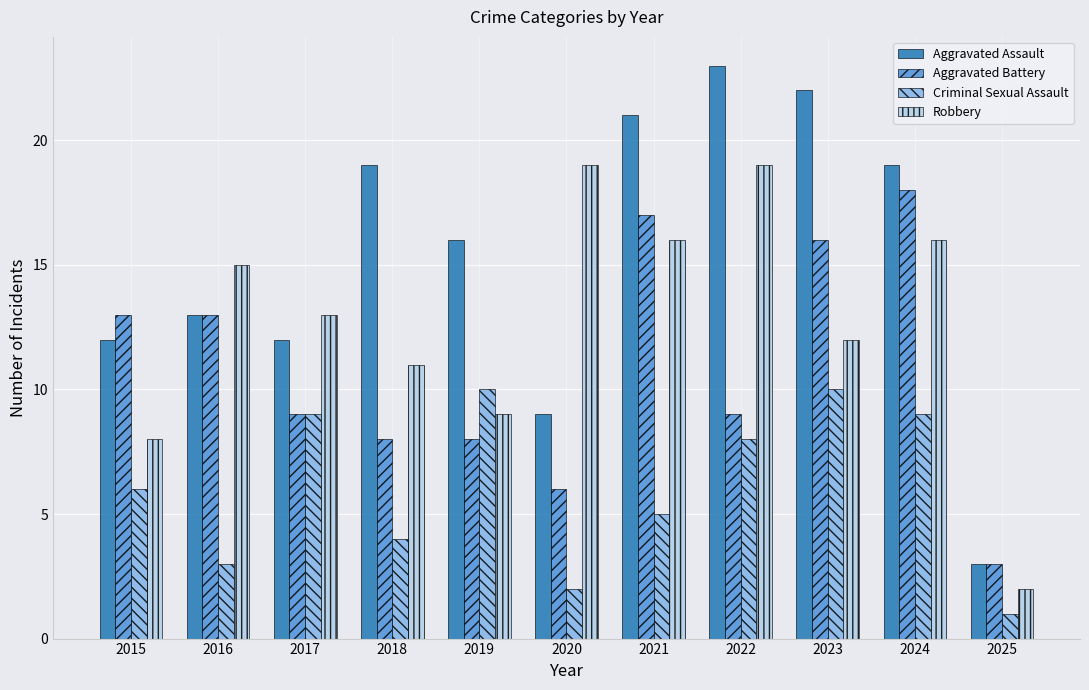

True or false: Criminal Sexual Assault has a value of 5 at 2021.

True